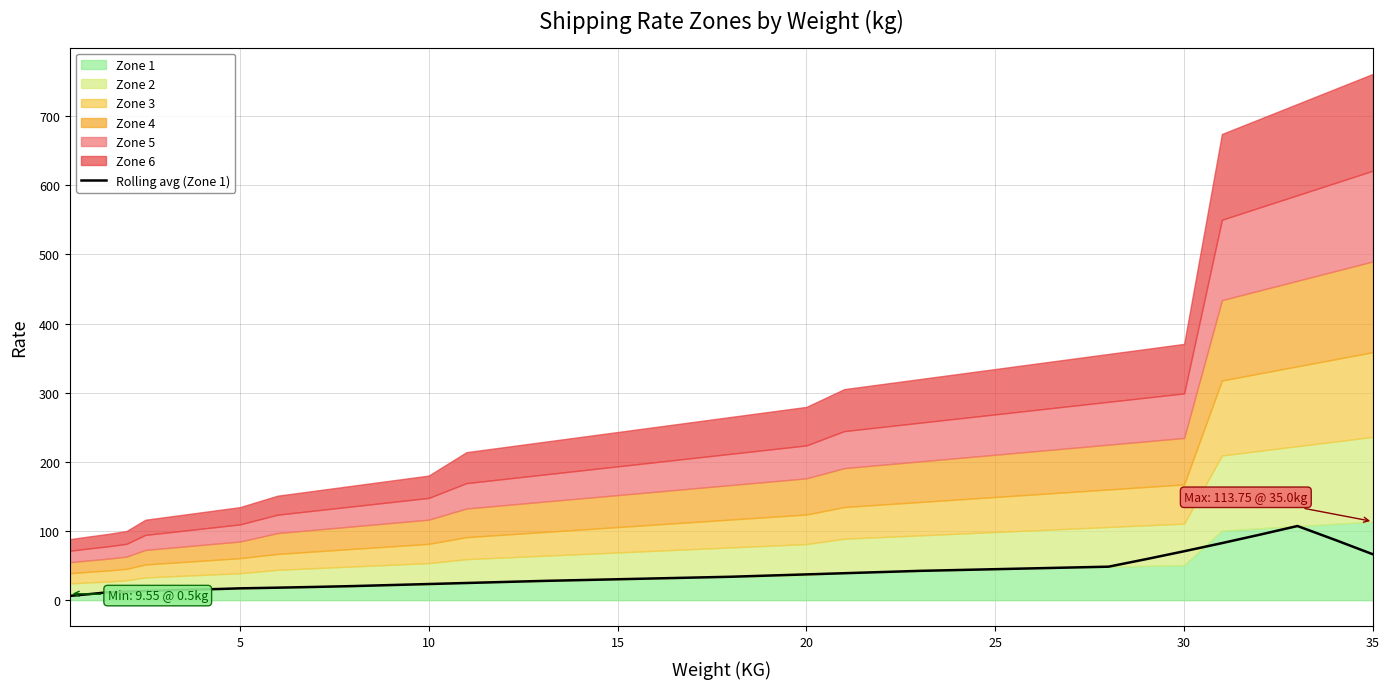

The value at 10 is 27.4. True or false?

False